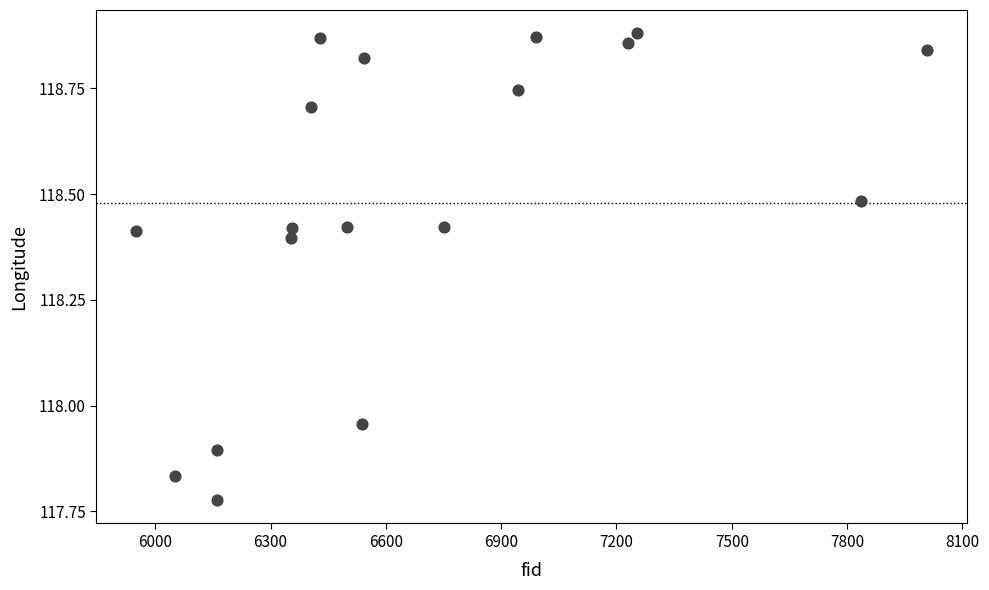

What is the range of Y values (max minus min)?

1.1